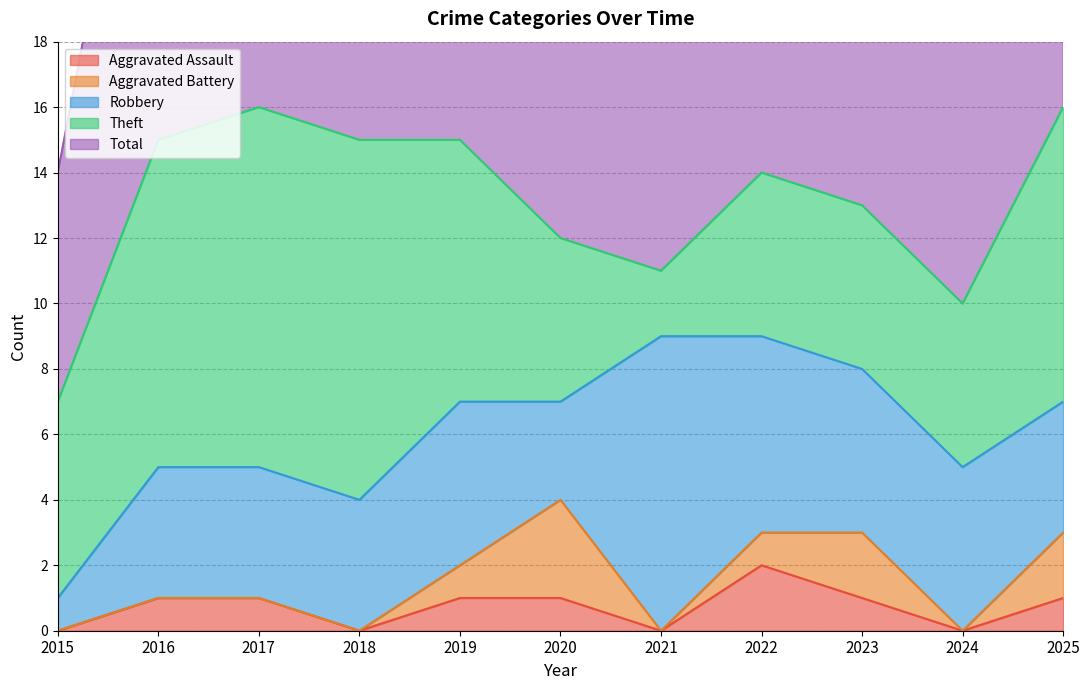

Reading left to right, what are all the values shown in this chart?

Aggravated Assault: 2015=0	2016=1	2017=1	2018=0	2019=1	2020=1	2021=0	2022=2	2023=1	2024=0	2025=1
Aggravated Battery: 2015=0	2016=0	2017=0	2018=0	2019=1	2020=3	2021=0	2022=1	2023=2	2024=0	2025=2
Robbery: 2015=1	2016=4	2017=4	2018=4	2019=5	2020=3	2021=9	2022=6	2023=5	2024=5	2025=4
Theft: 2015=6	2016=10	2017=11	2018=11	2019=8	2020=5	2021=2	2022=5	2023=5	2024=5	2025=9
Total: 2015=7	2016=15	2017=16	2018=15	2019=15	2020=12	2021=11	2022=14	2023=13	2024=10	2025=16